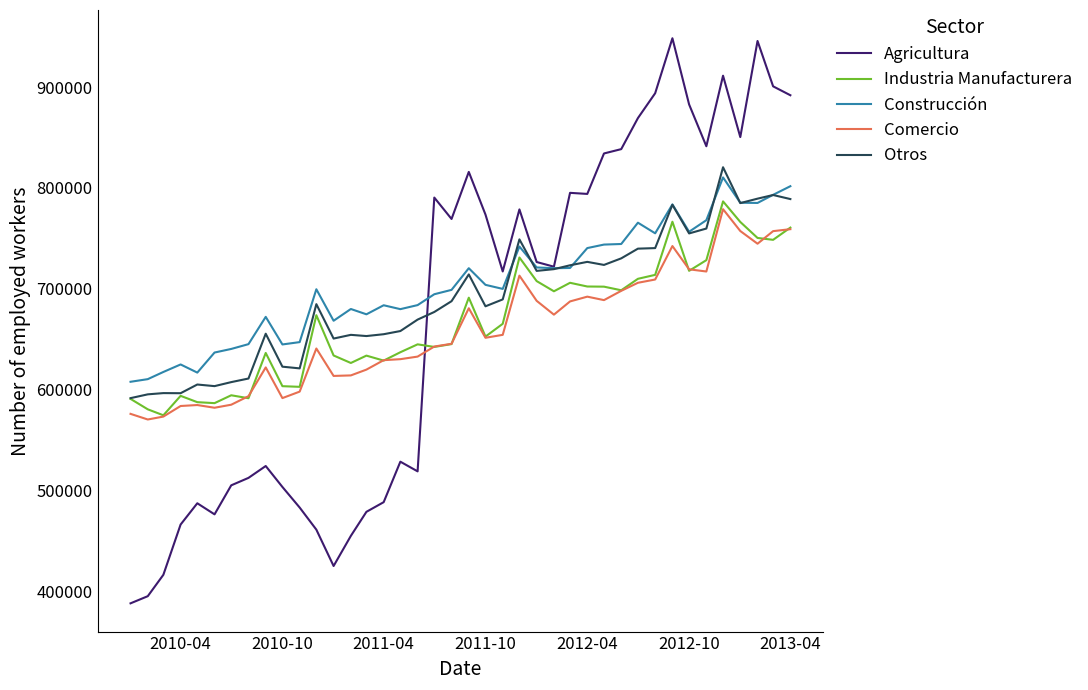

What is the greatest value displayed?

948525